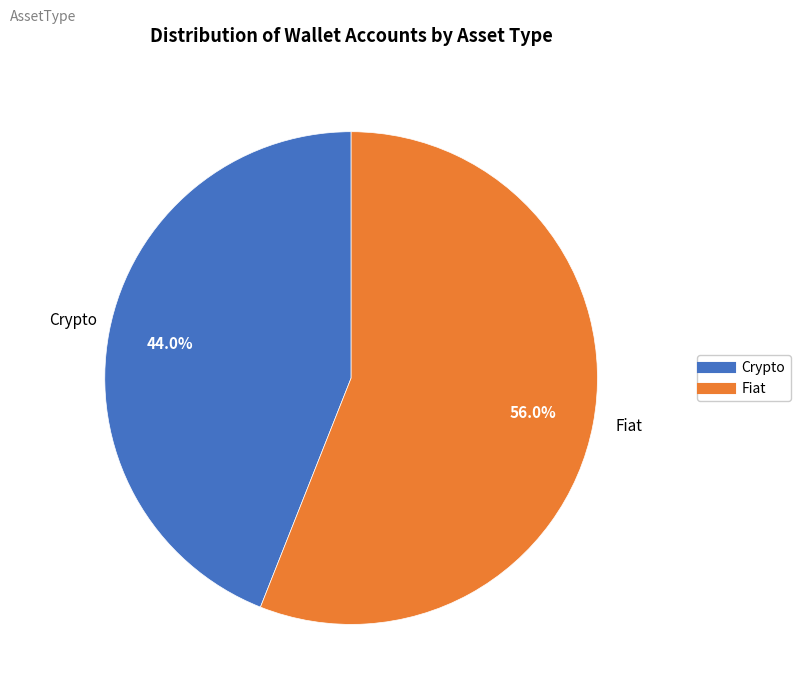

To the nearest percent, what portion does Fiat represent?

56%